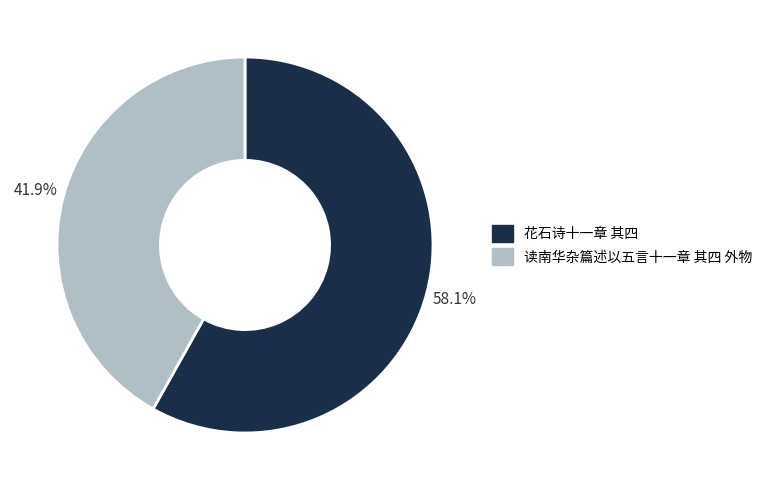

To the nearest percent, what is the difference between the largest and smallest slice percentages?

16%